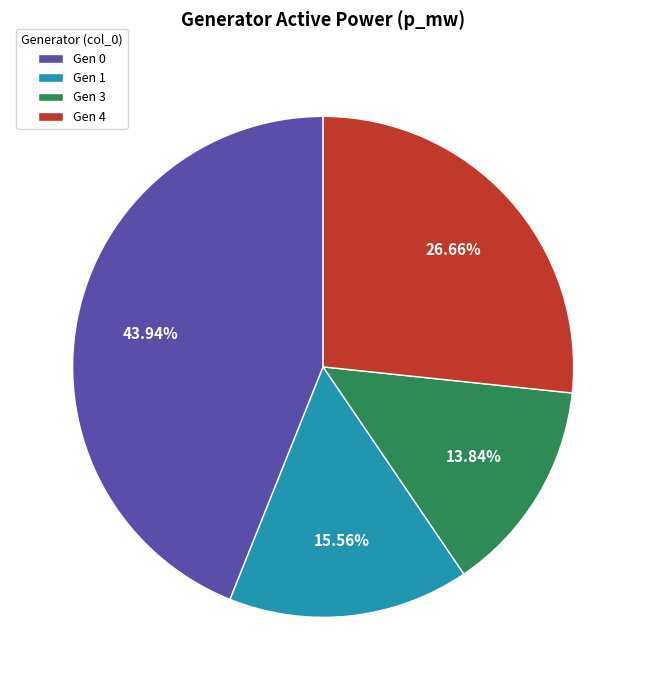

Approximately how many times larger is the value at Gen 4 compared to Gen 0?

0.6